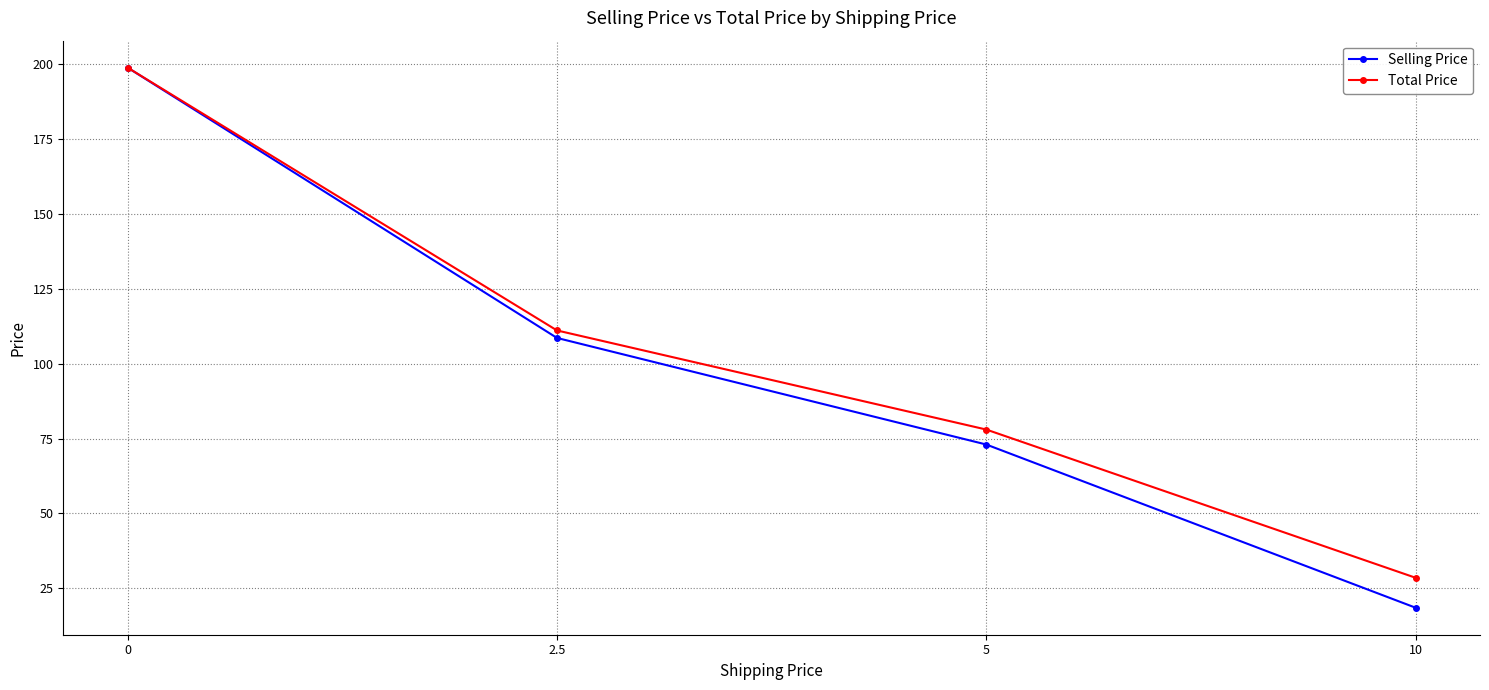

At 10, list the series in order from smallest to largest.

Selling Price, Total Price